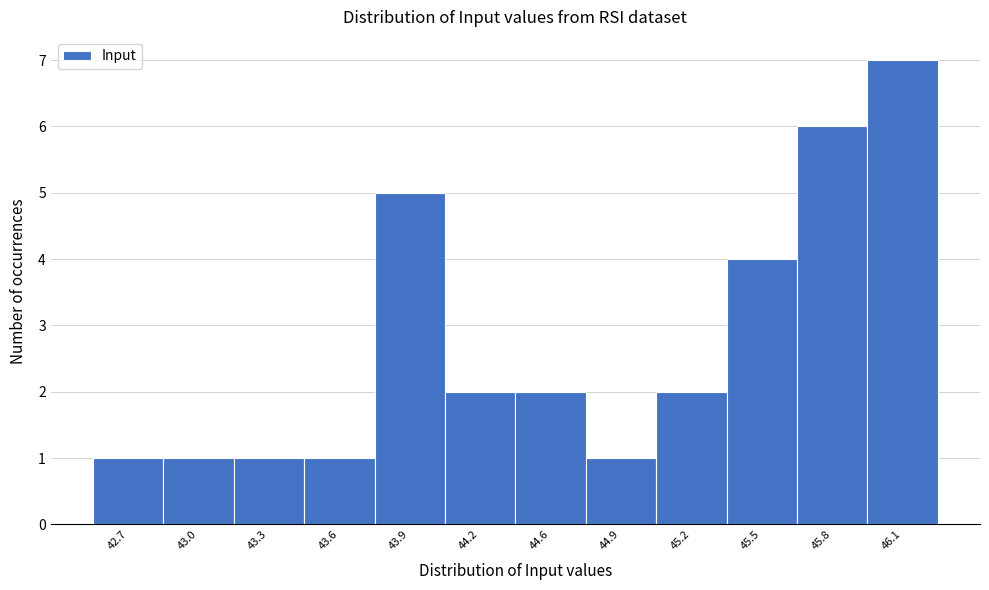

Reading left to right, transcribe all the data shown in this chart.

1	1	1	1	5	2	2	1	2	4	6	7